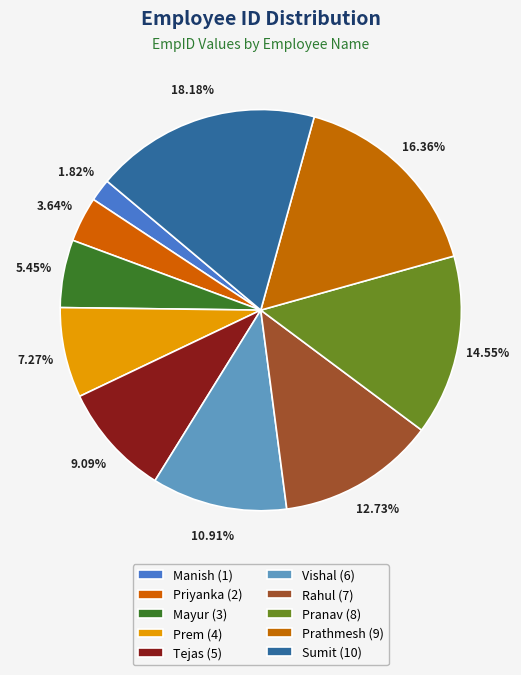

Which slice is the smallest?

Manish